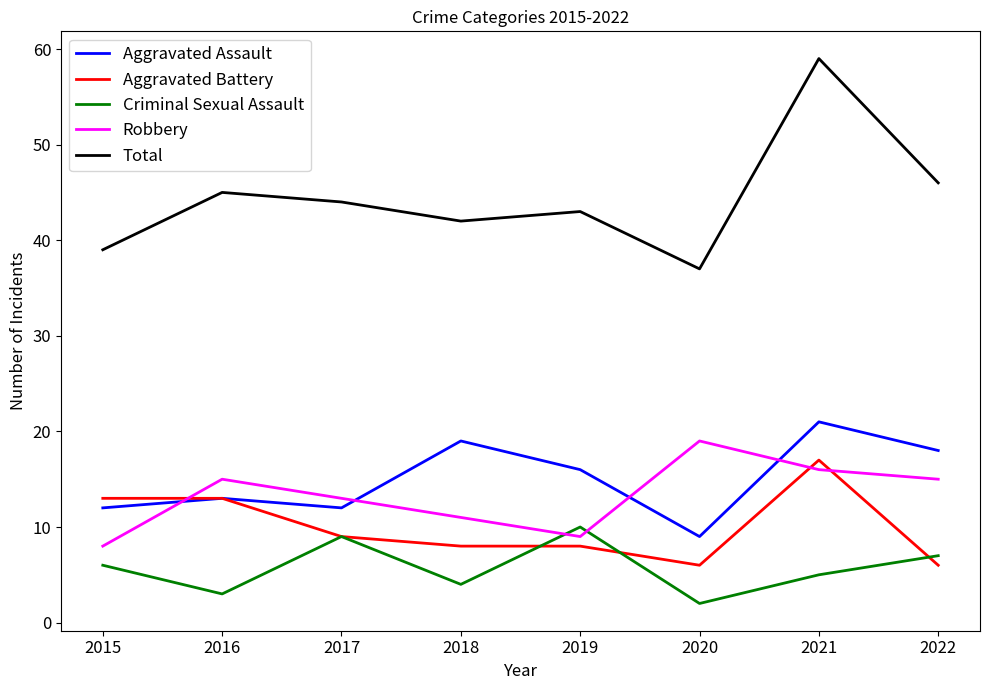

What is the sum of the Total values at 2019 and 2018?

85